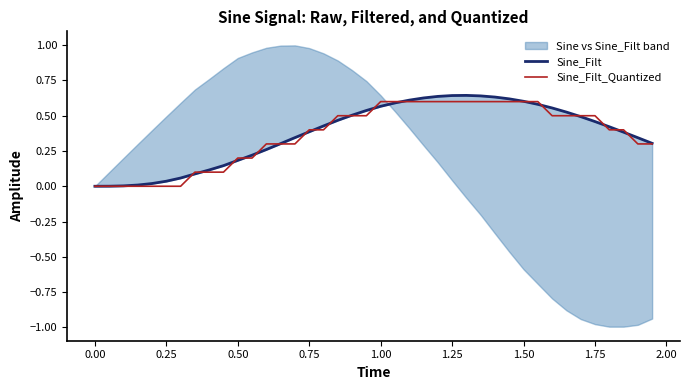

List the series in order of their overall mean, highest first.

Sine_Filt, Sine_Filt_Quantized